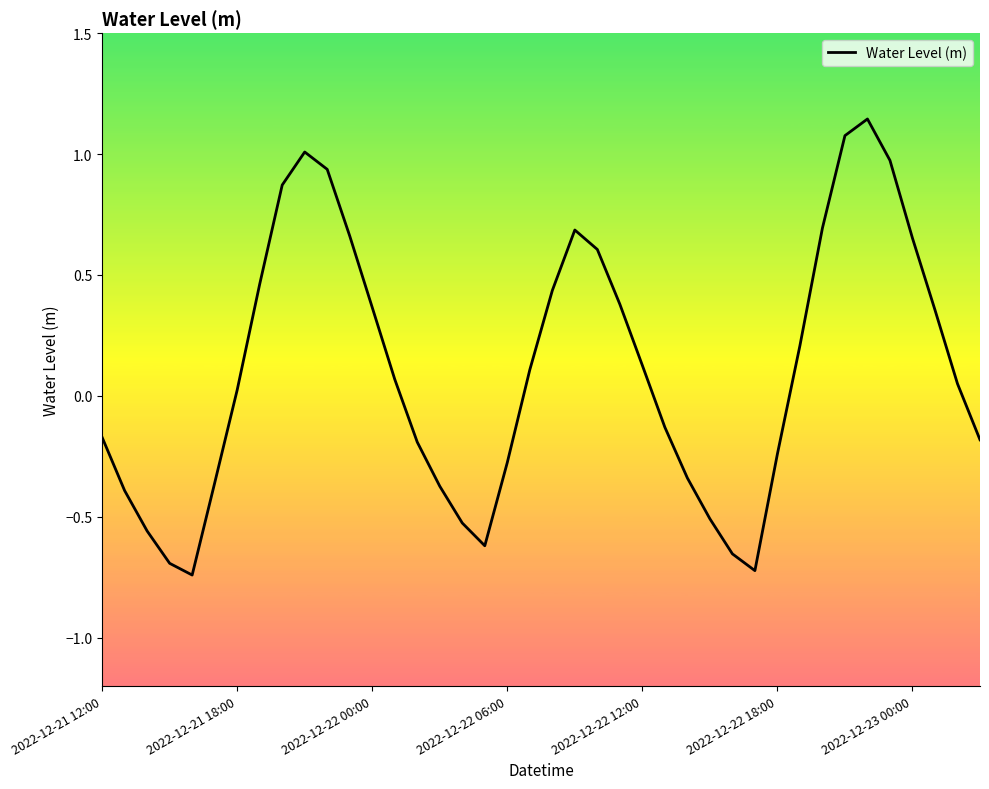

What is the difference between the maximum and minimum values?

1.9